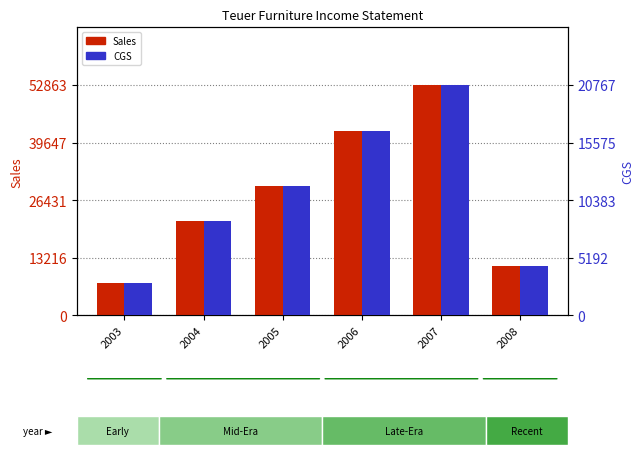

At which label is CGS (right axis) closest to 11822?

2005